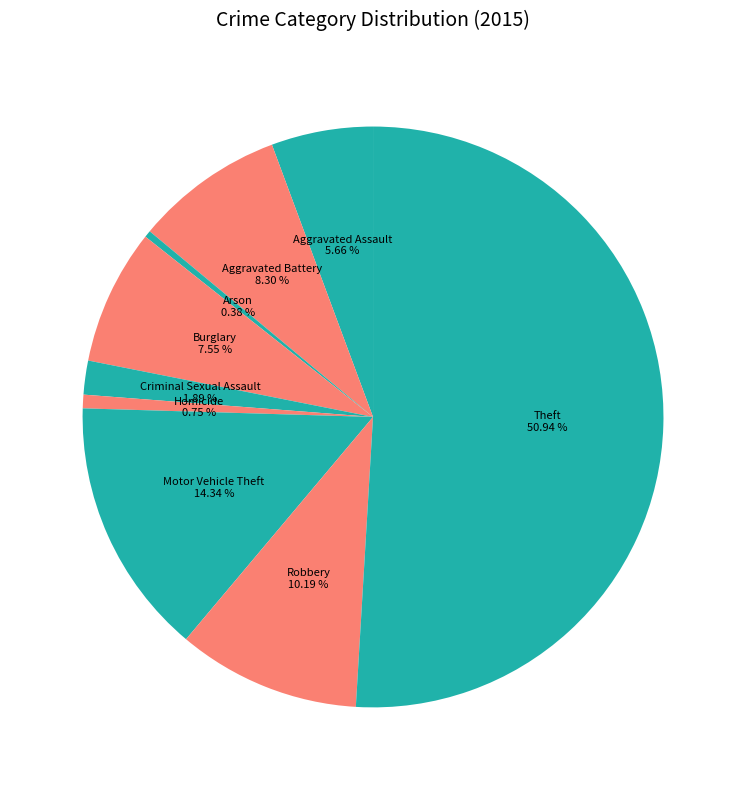

How many segments does this pie chart have?

9